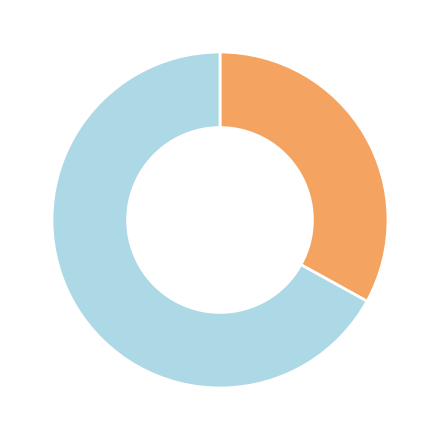

Is there any slice that represents more than half of the pie?

Yes